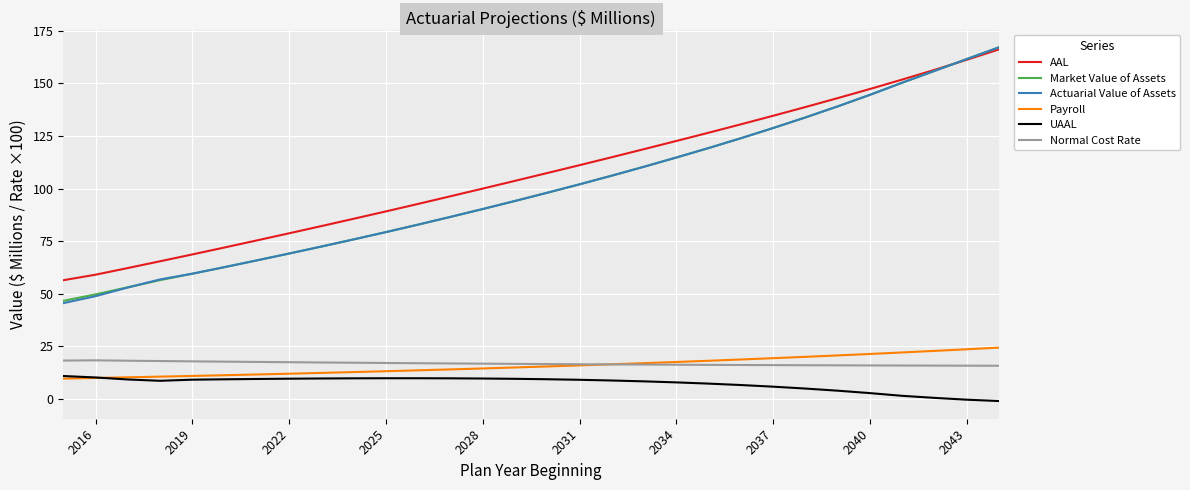

True or false: UAAL and AAL intersect in this chart.

False